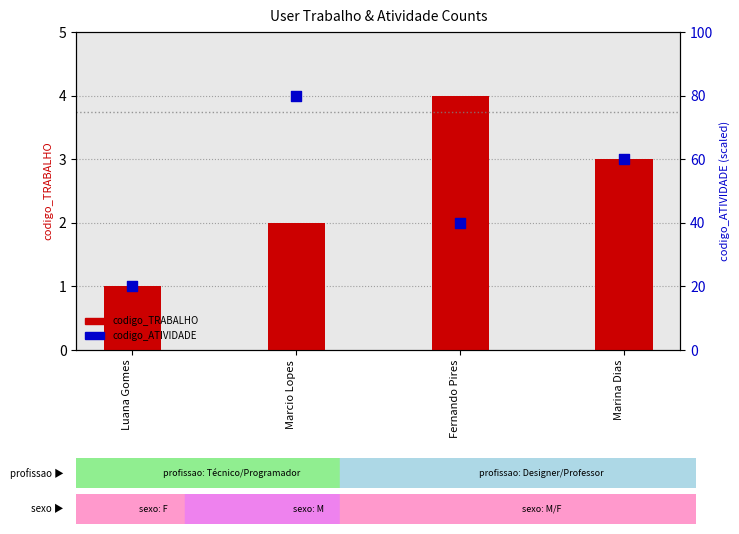

What are all the series names shown in the legend?

codigo_TRABALHO, codigo_ATIVIDADE